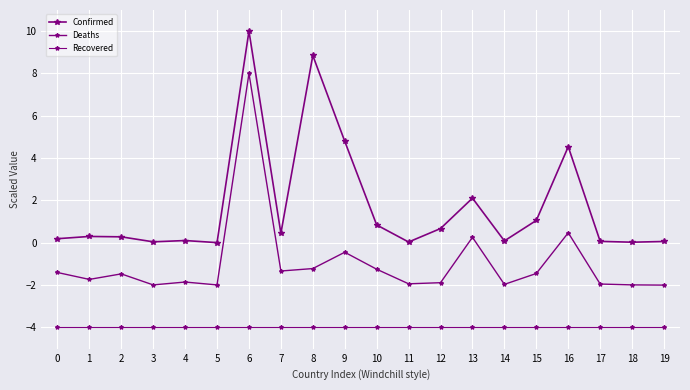

List the series in order of their peak value, highest first.

Confirmed, Deaths, Recovered